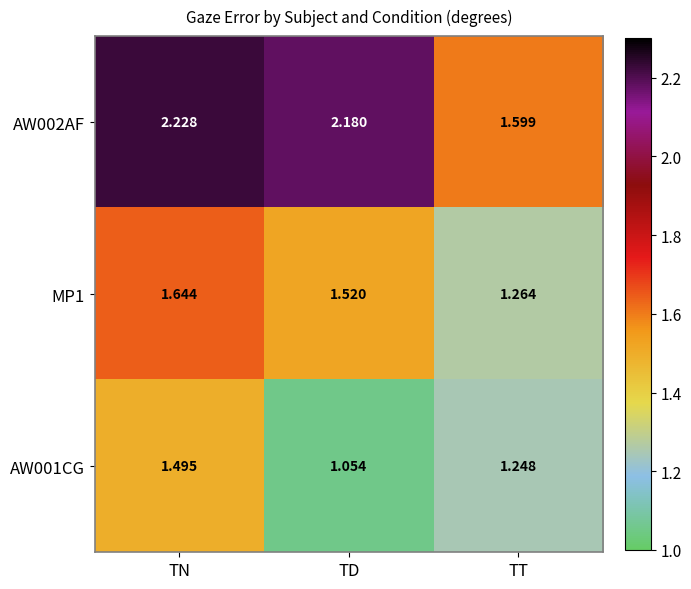

List the labels in order of AW001CG value, smallest first.

TD, TT, TN